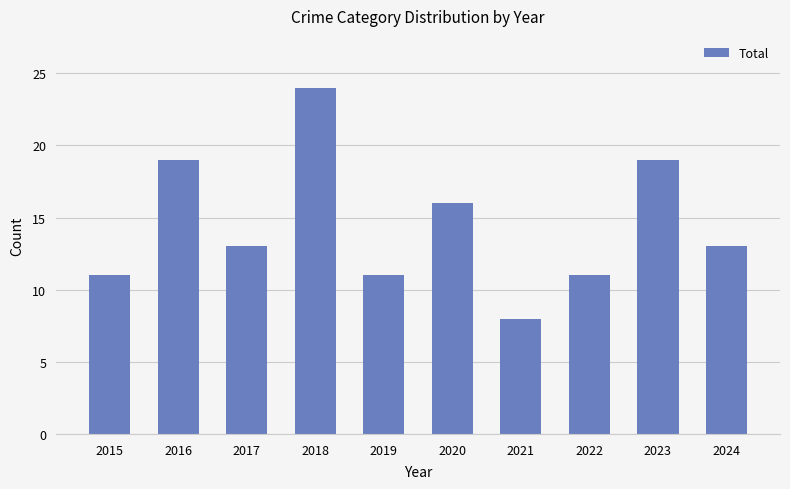

Is it true that the value at 2023 is 33?

False